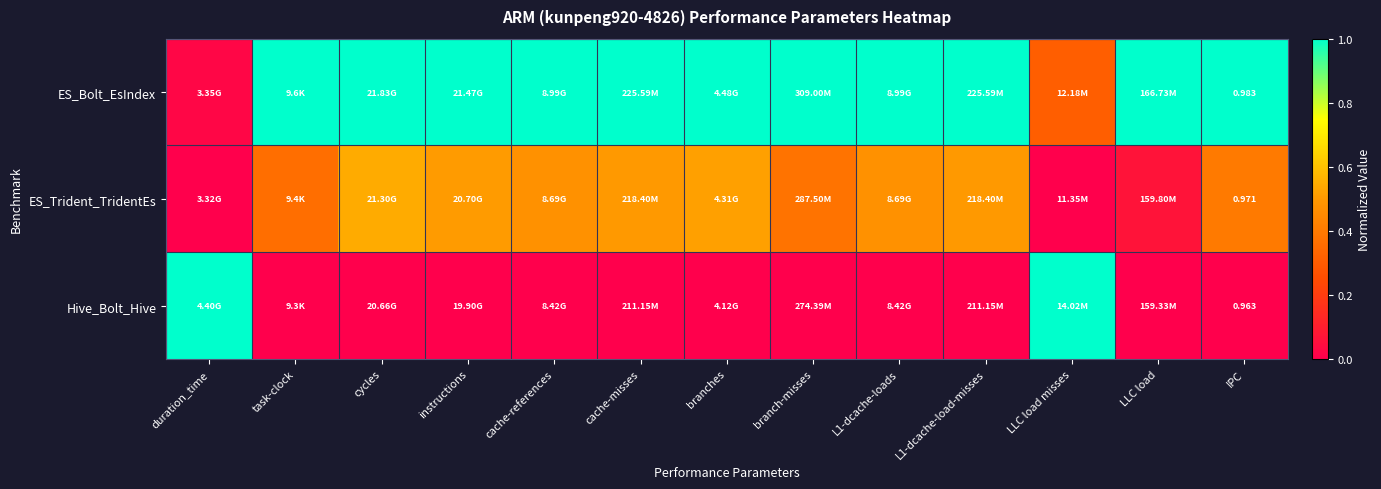

What is the difference between the maximum and second lowest values in the Hive_Bolt_Hive series?

1.0